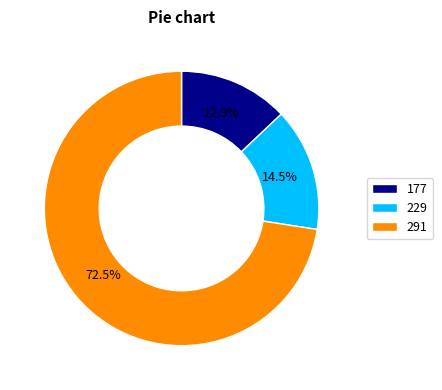

Approximately how many times larger is the value at 229 compared to 177?

1.1